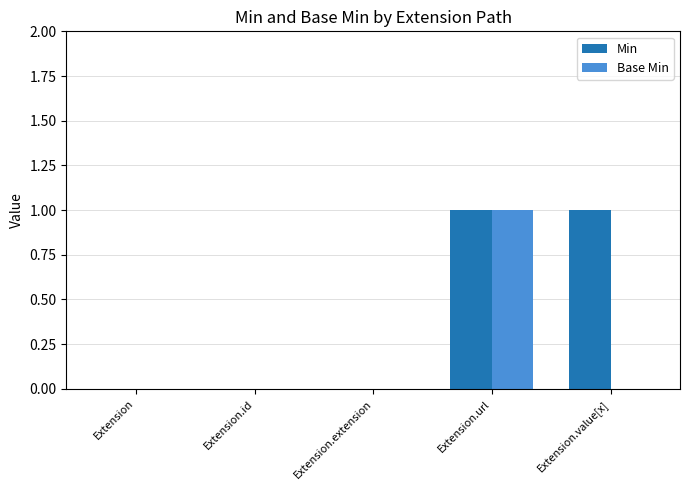

At which category is the sum across all series the highest?

Extension.url